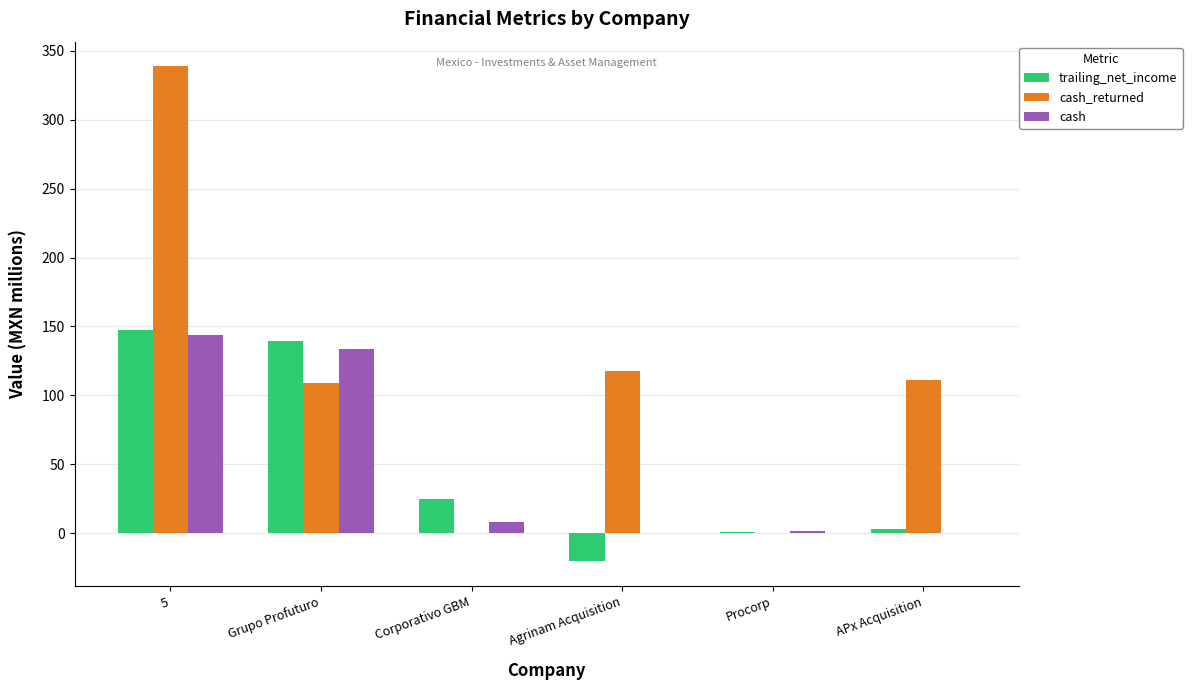

Which series has the largest range (max minus min)?

cash_returned